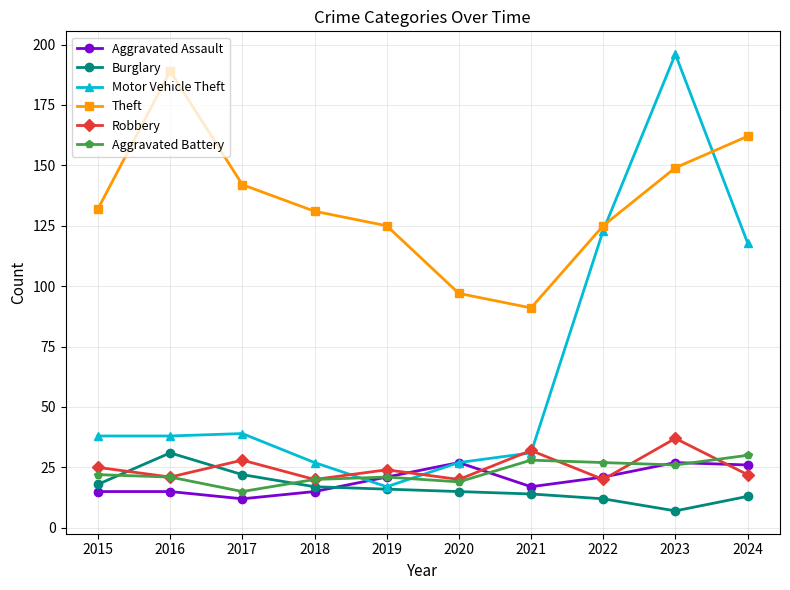

Where is the first local maximum for Robbery?

2017